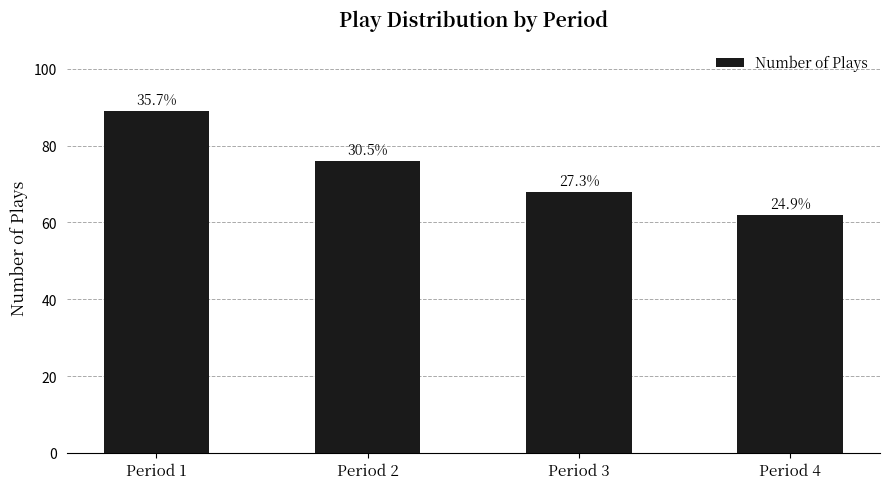

List the labels in order of value, largest first.

Period 1, Period 2, Period 3, Period 4